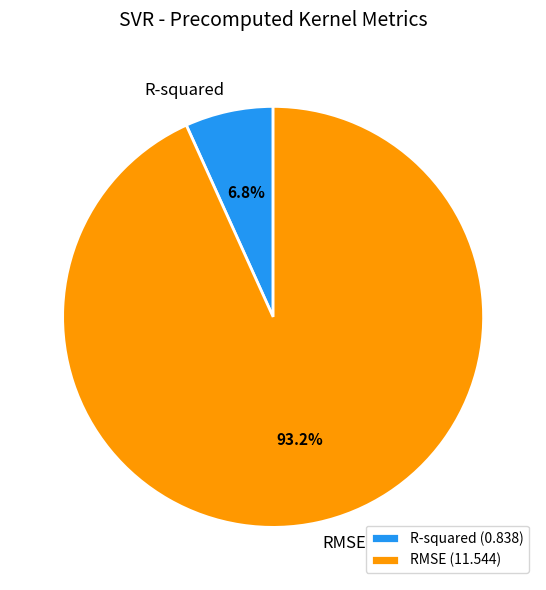

Is the sum of R-squared and RMSE greater than half?

Yes